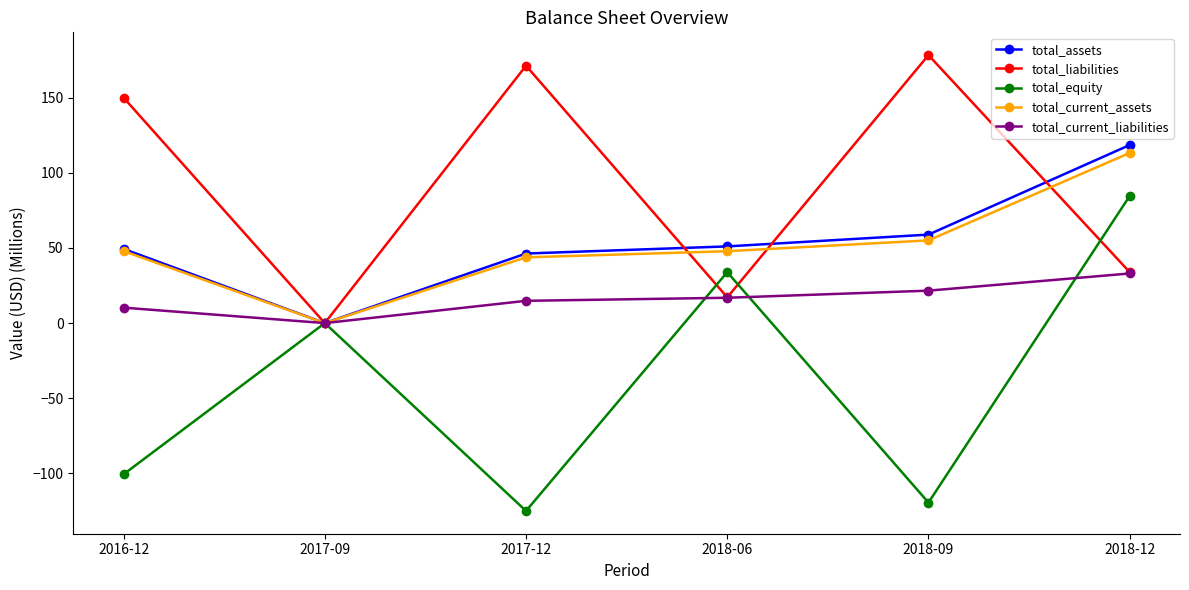

Is this an area chart (filled region under the line)?

No